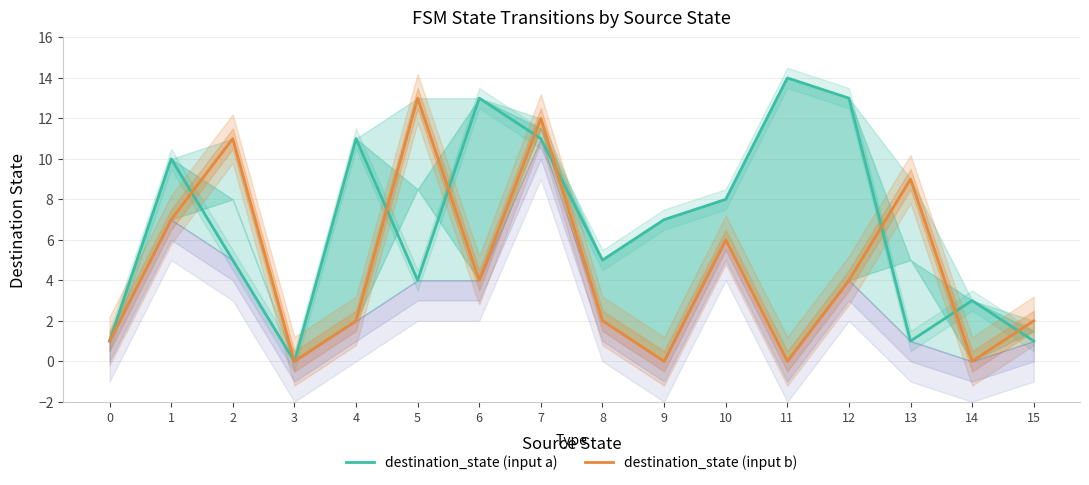

How many categories are shown in the chart?

16